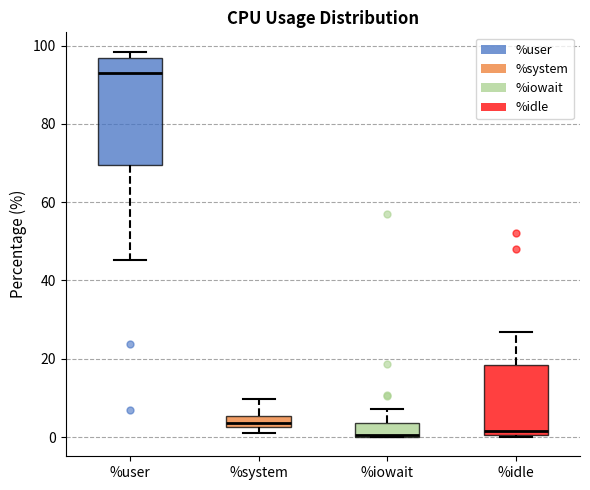

Where is the upper edge of the box for %iowait on the y-axis? The values are not printed on the chart, so give them approximately, as read against the axis.

4